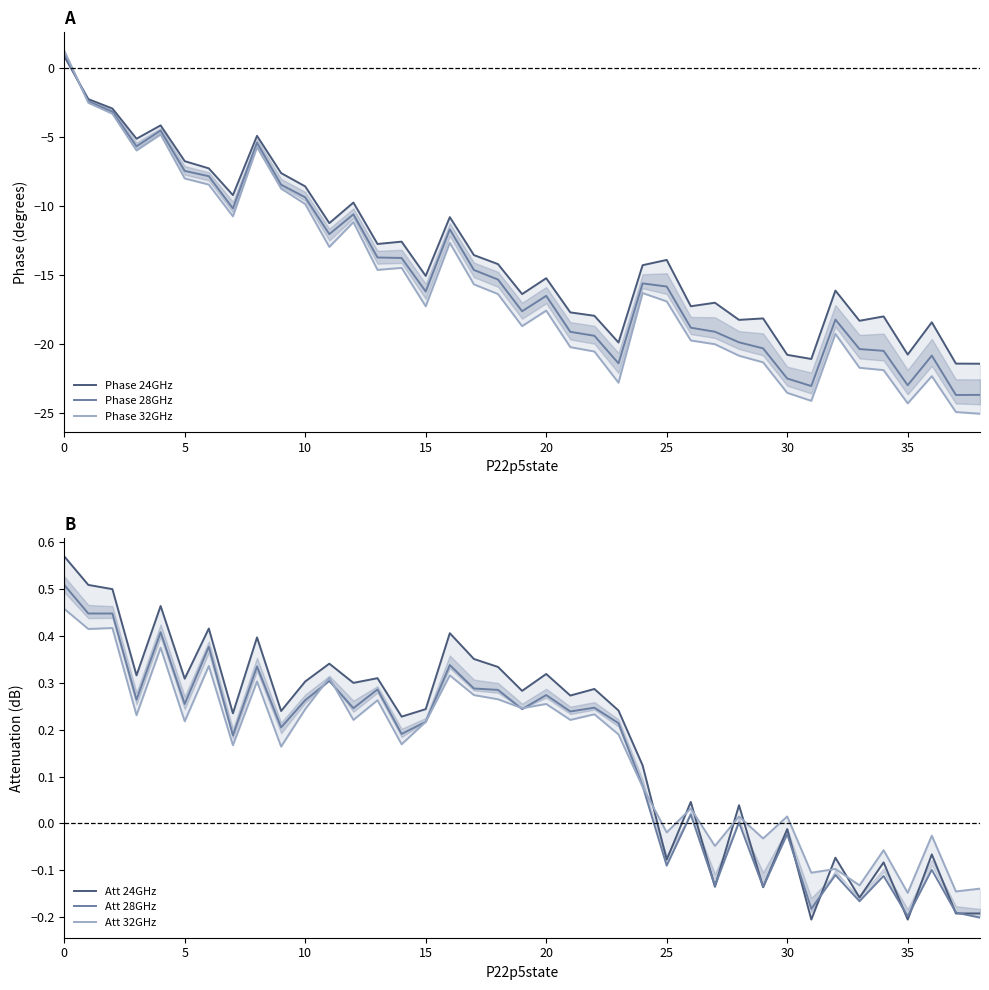

True or false: Phase 24GHz and Phase 28GHz cross at least once.

True